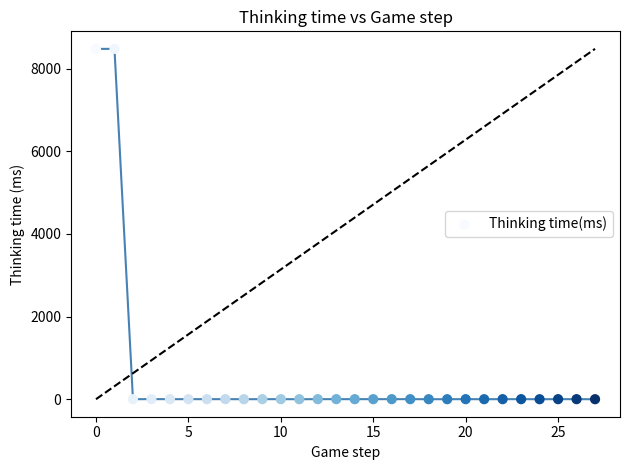

What is the range of Y values (max minus min)?

8480